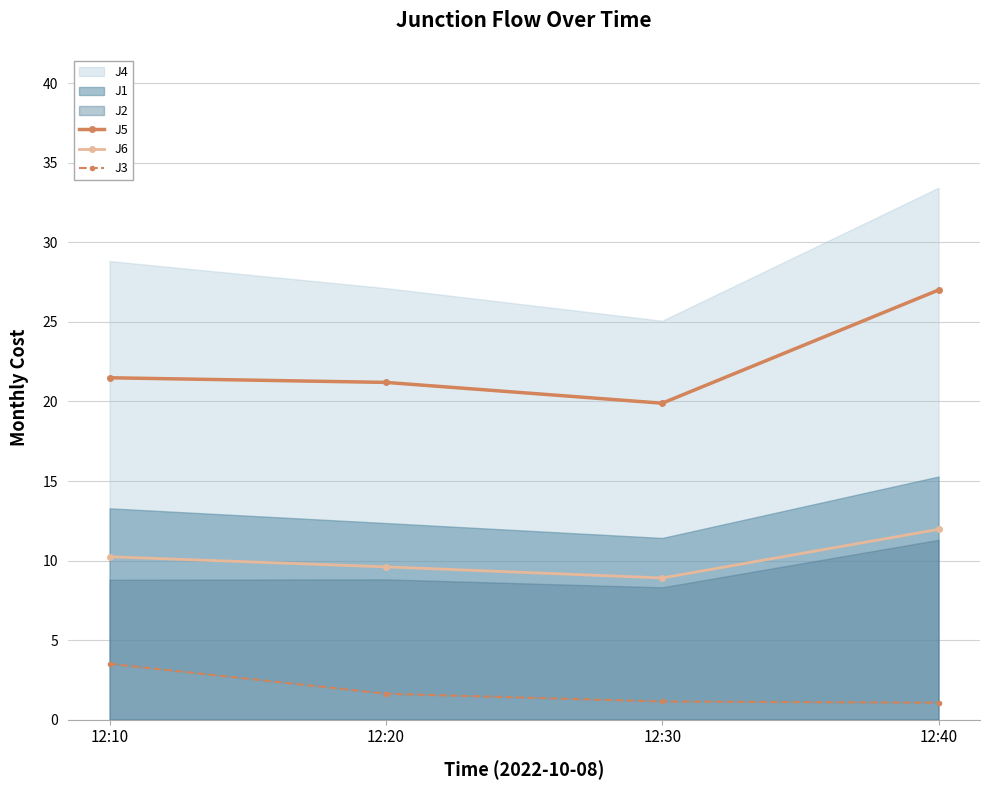

True or false: J5 and J3 cross at least once.

False